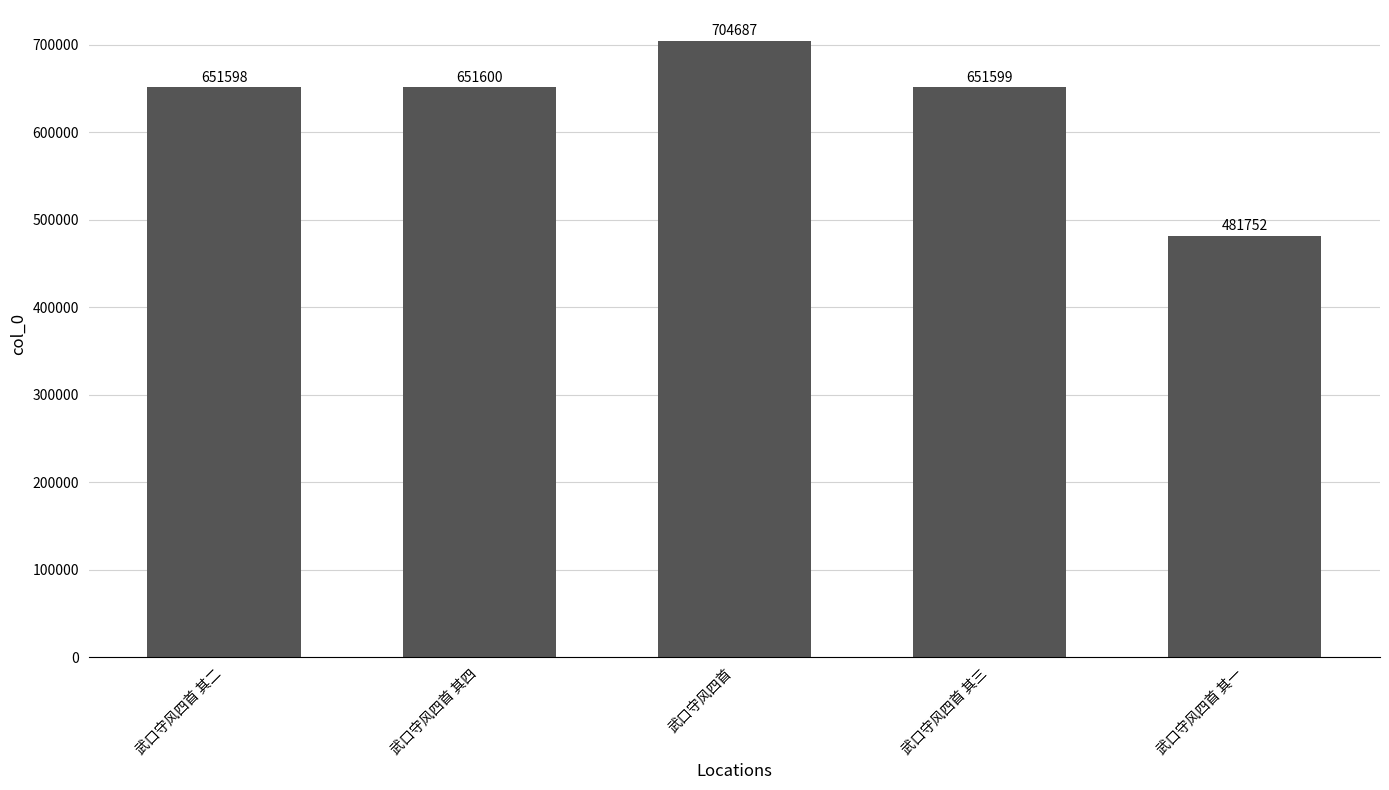

What is the value of the 5th bar from the left?

481752